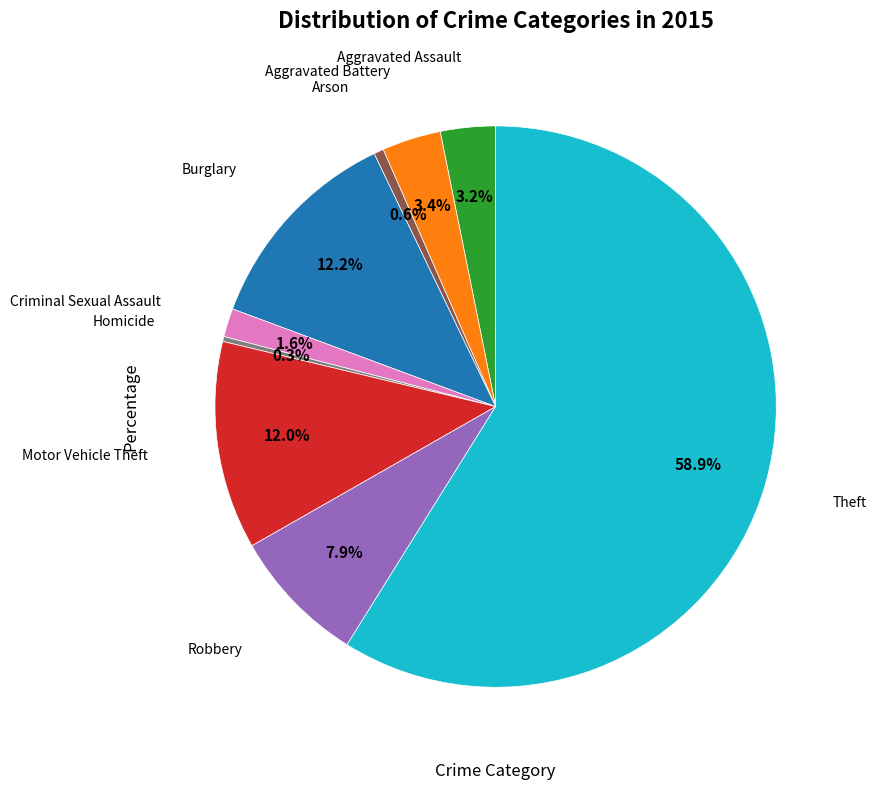

Does any single category account for the majority?

Yes